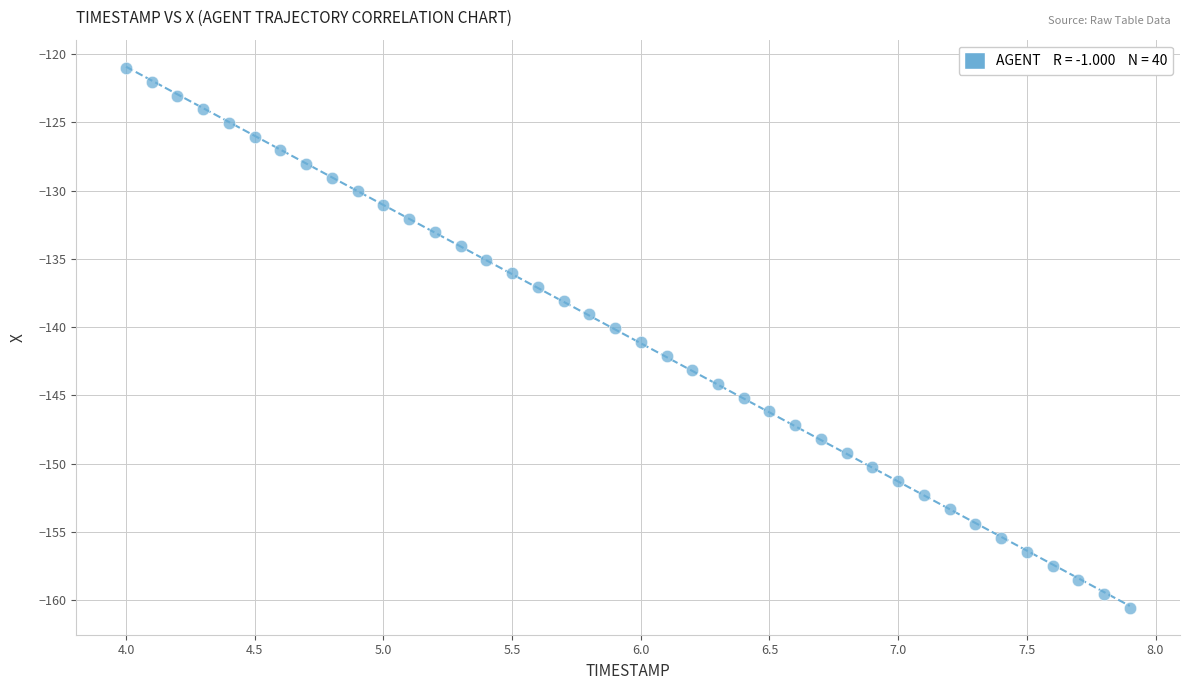

What is the range of Y values (max minus min)?

39.5